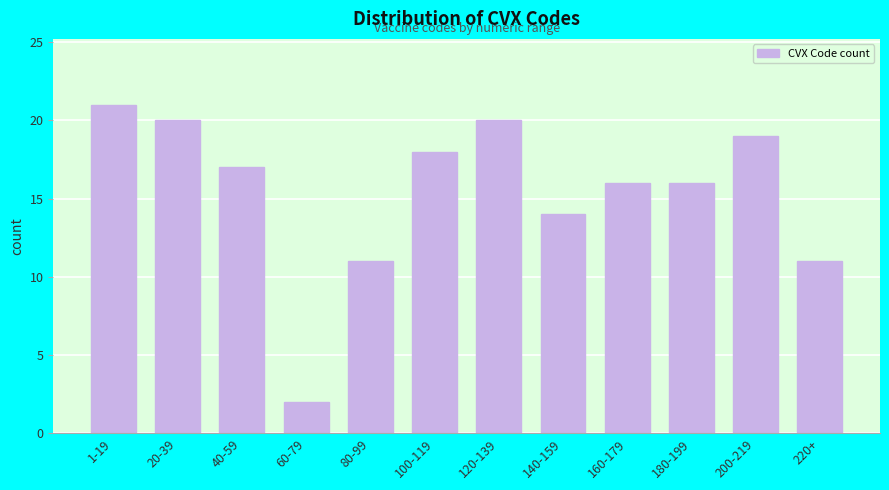

Reading left to right, what are all the values shown in this chart?

21	20	17	2	11	18	20	14	16	16	19	11